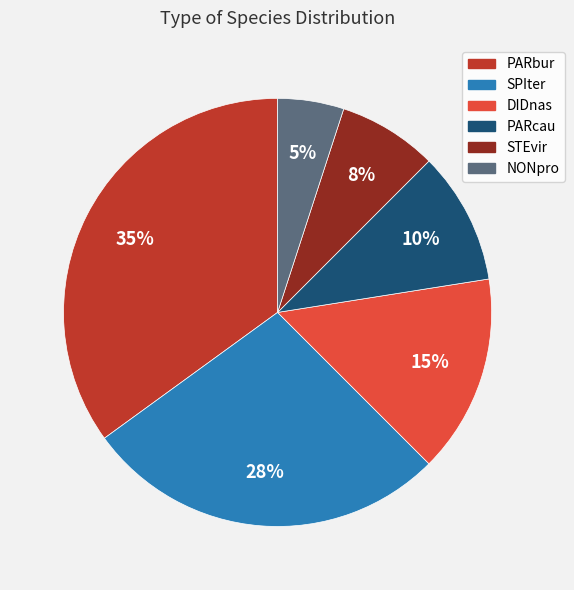

Rank the categories by value from lowest to highest.

NONpro, STEvir, PARcau, DIDnas, SPIter, PARbur